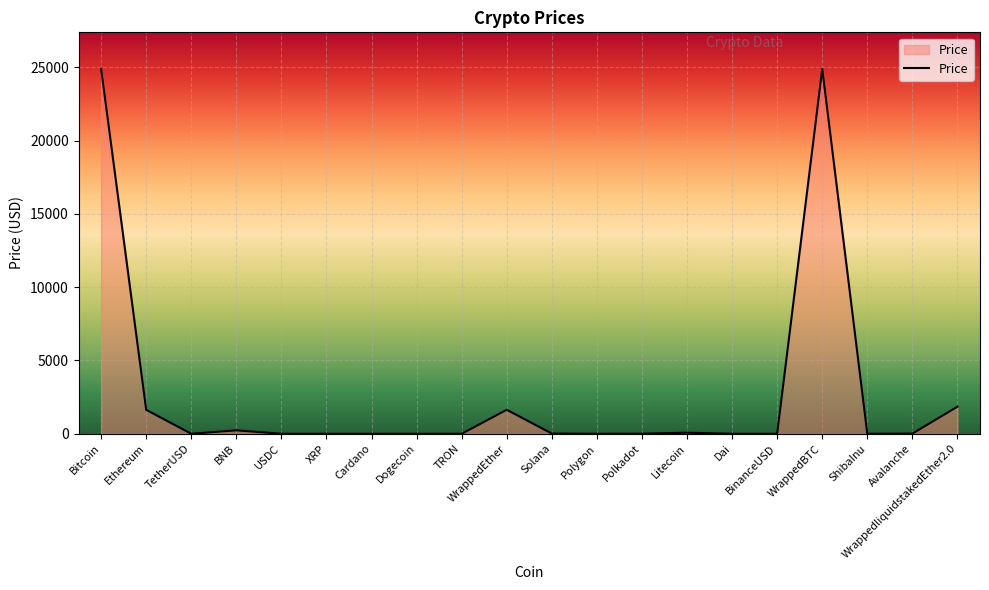

How many lines are shown in the chart?

1